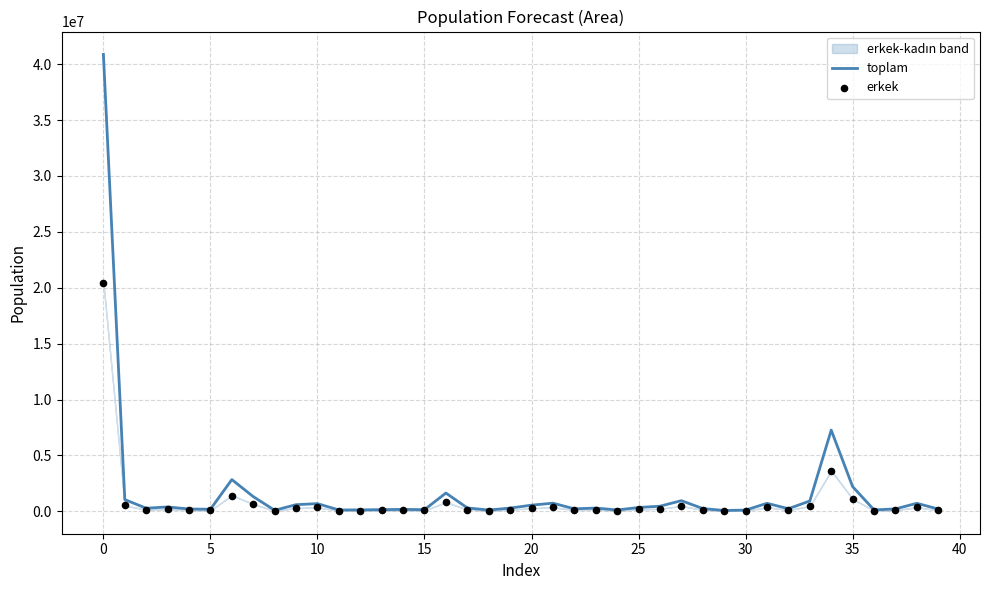

What is the maximum value for toplam?

40876455